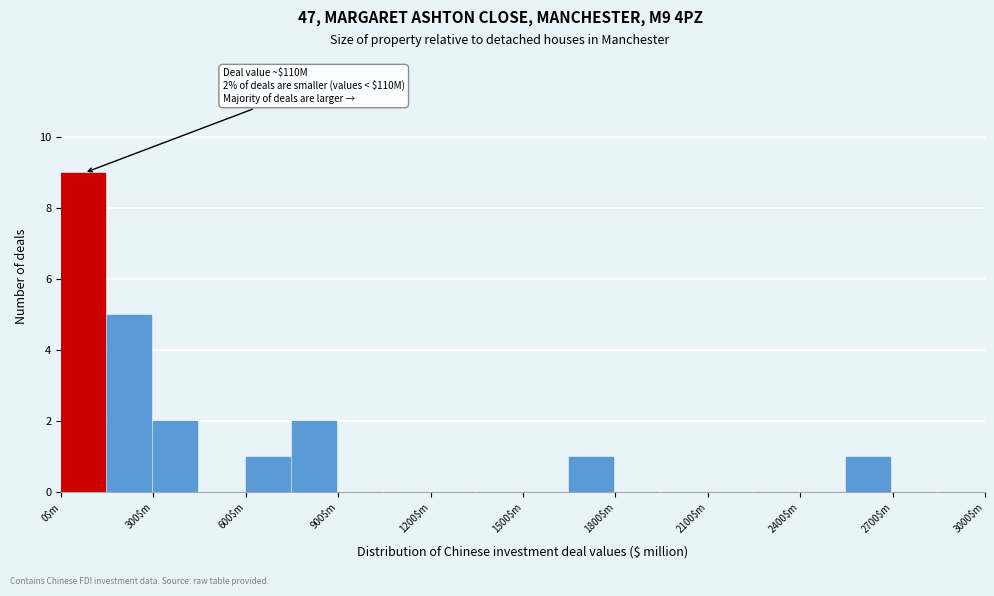

Around what value on the x-axis is the tallest bar? Give the approximate position of its centre, as read against the axis.

50